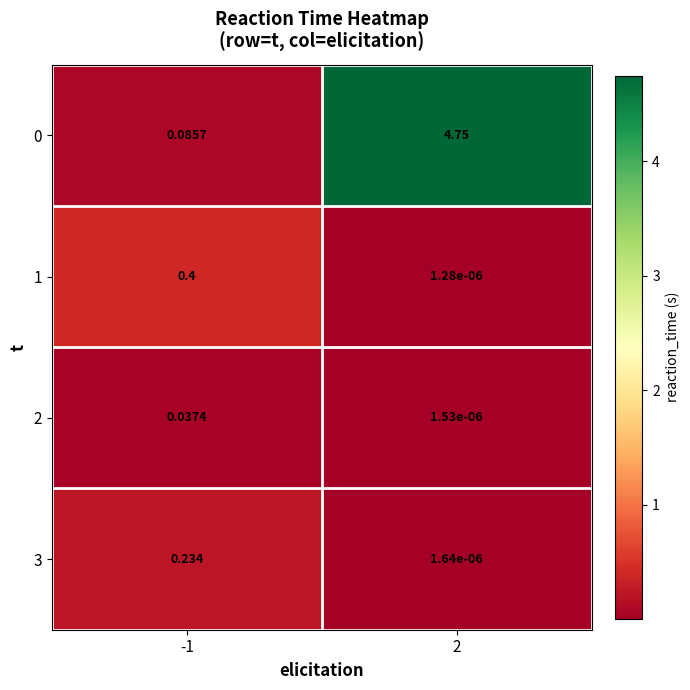

Is the value of 3 at -1 greater than the value of 1 at -1?

No